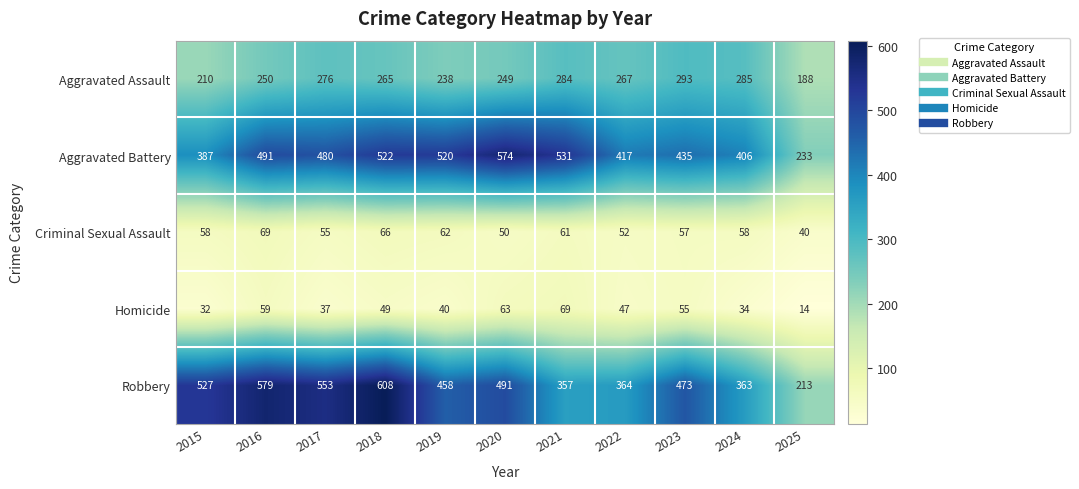

What is the sum of all Criminal Sexual Assault values?

628